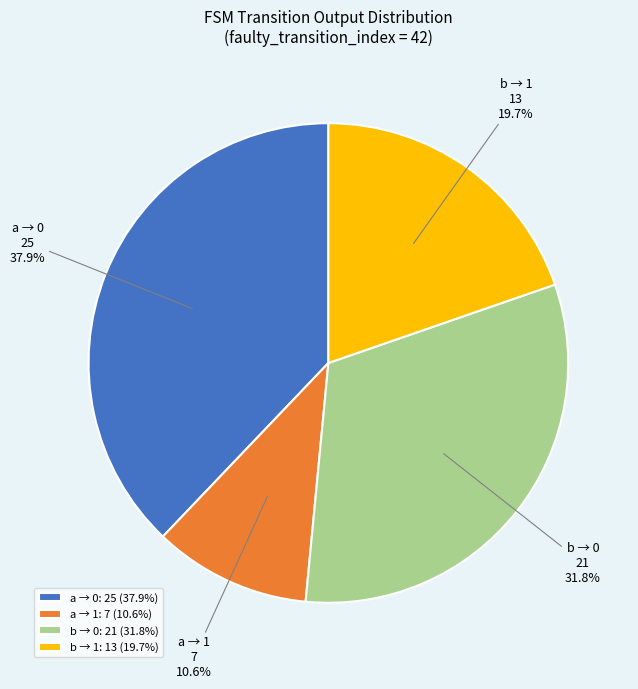

Approximately how many times larger is the value at a → 1 compared to a → 0?

0.3